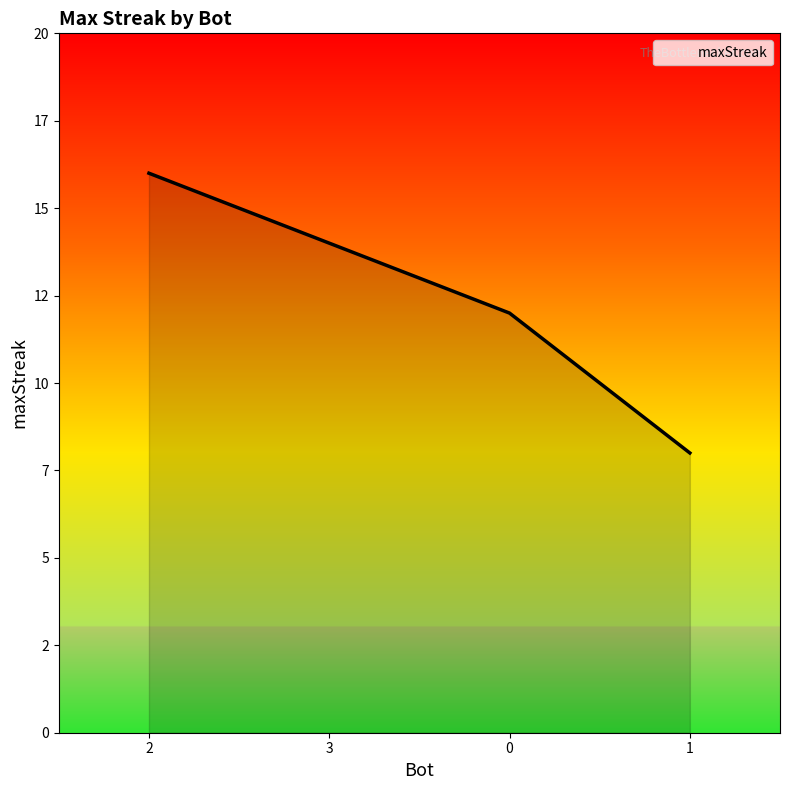

What is the difference between the values at 0 and 3?

2